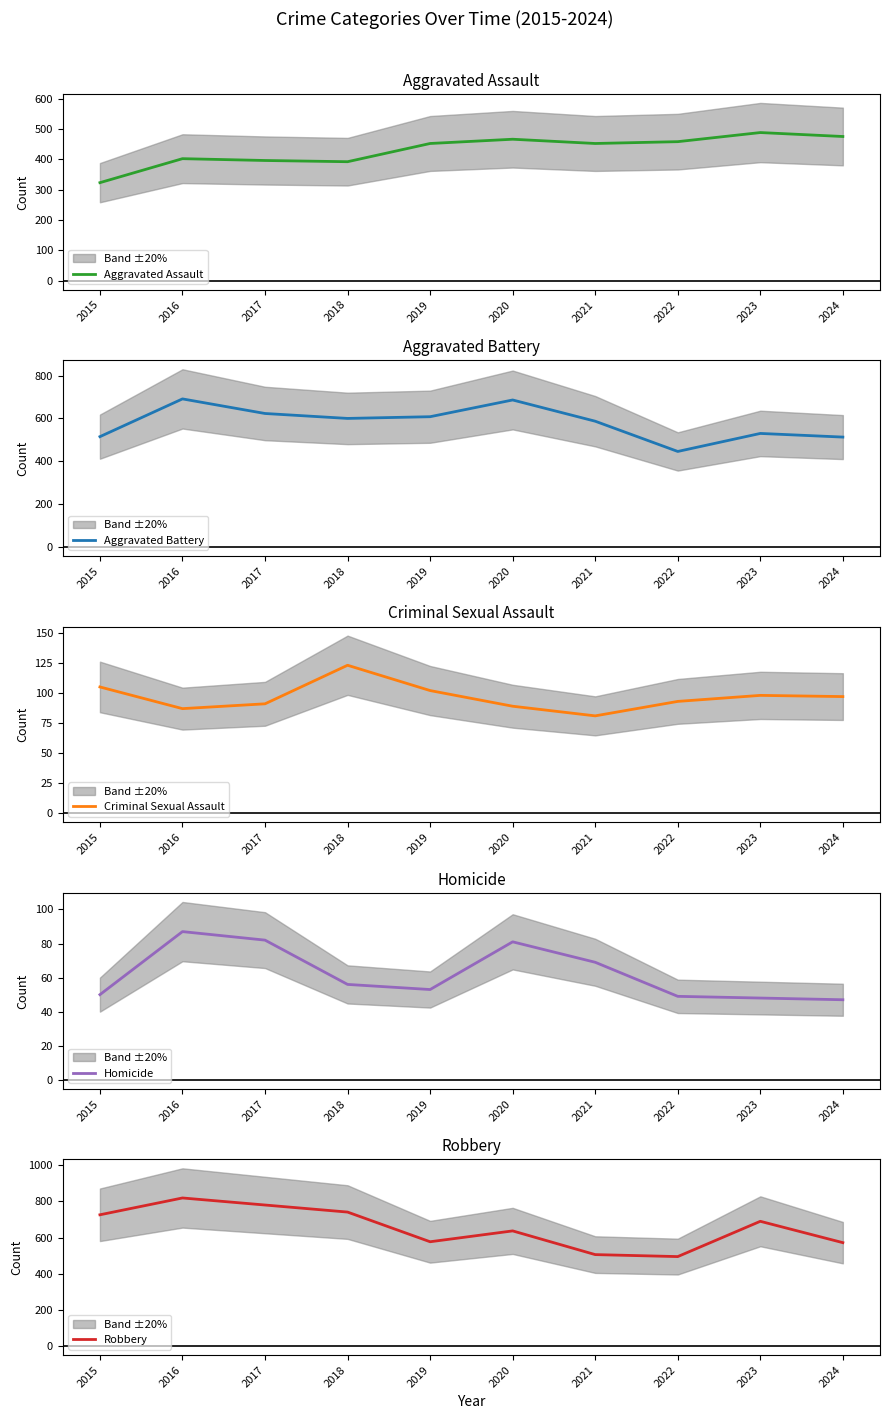

True or false: Robbery has a value of 1320 at 2017.

False